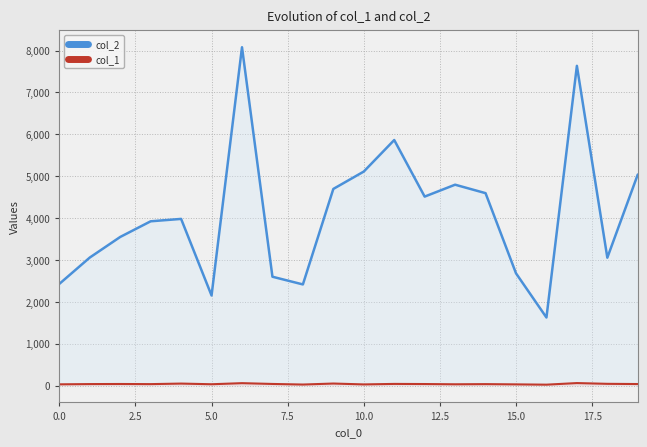

How many distinct data groups are displayed?

2